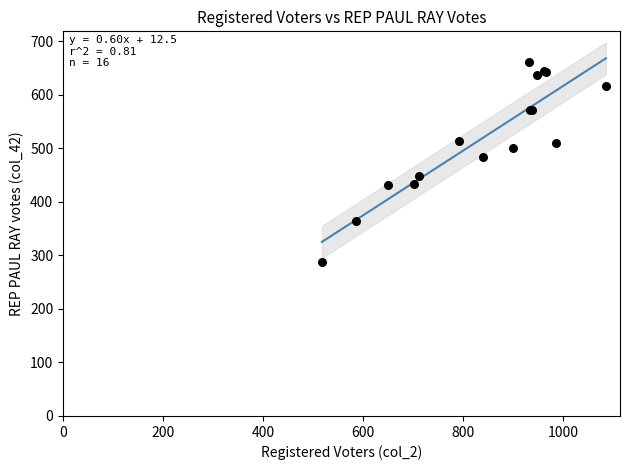

What Y value in the scatter plot is closest to 474?

484